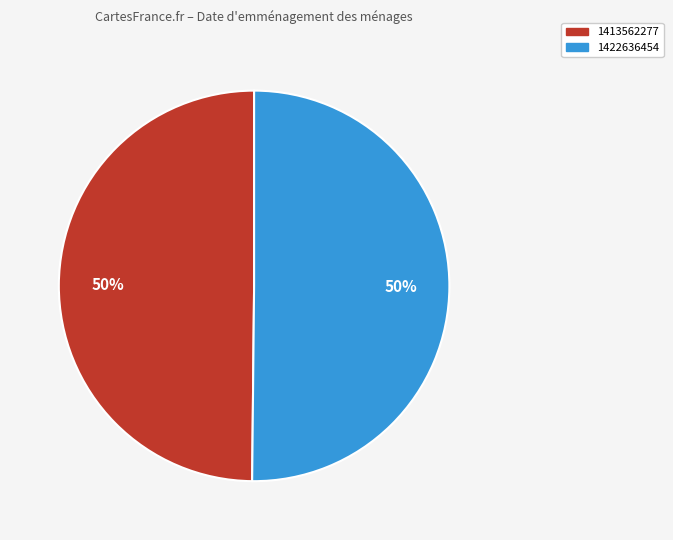

To the nearest percent, what portion does 1413562277 represent?

50%